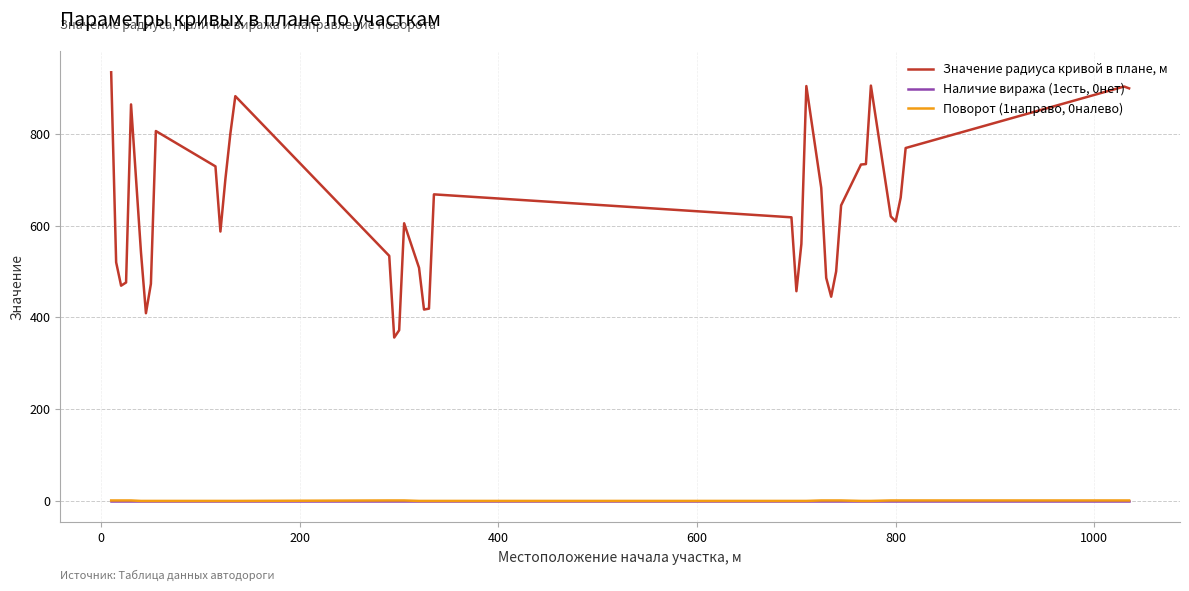

Which series has the widest spread of values?

Значение радиуса кривой в плане, м